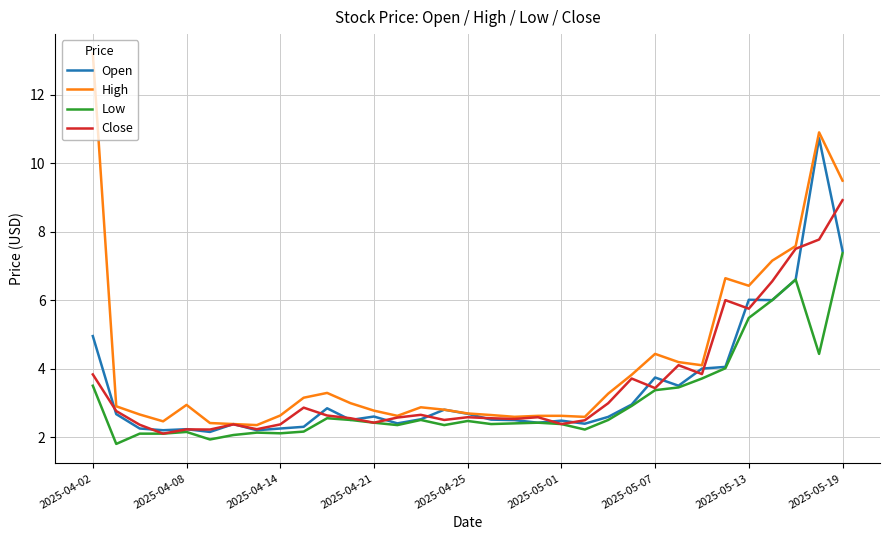

What is the average value of the High series?

4.2